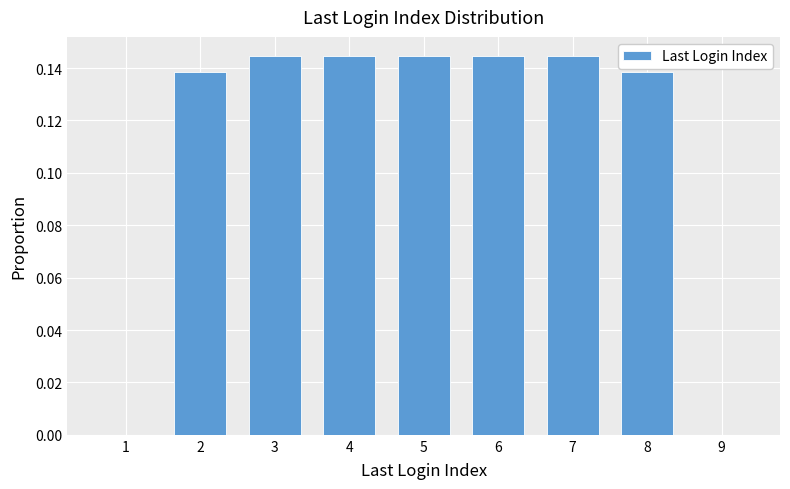

What is the sum of the values at 3 and 5?

0.3